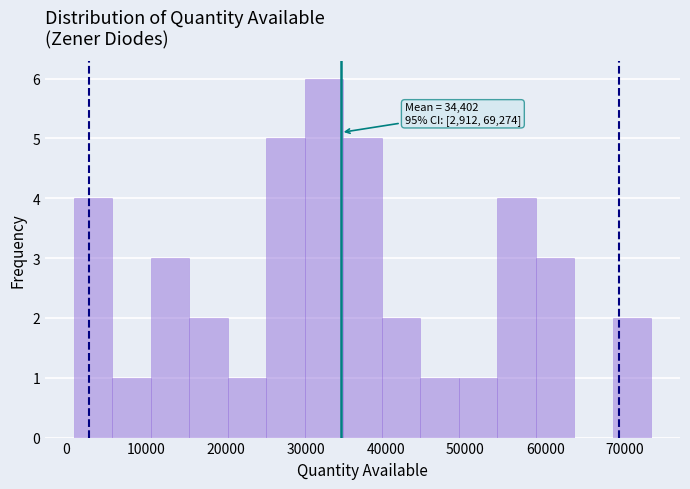

Over which range of the x-axis is the bar tallest?

30000 to 35000